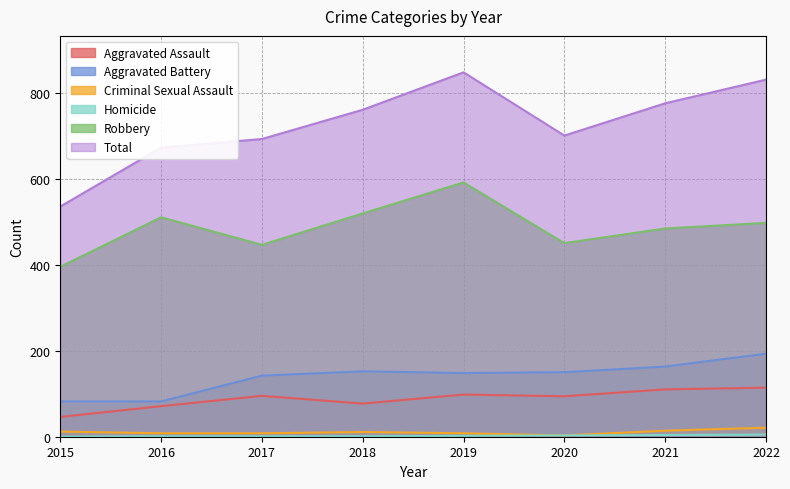

At how many categories does at least one series exceed 525?

8